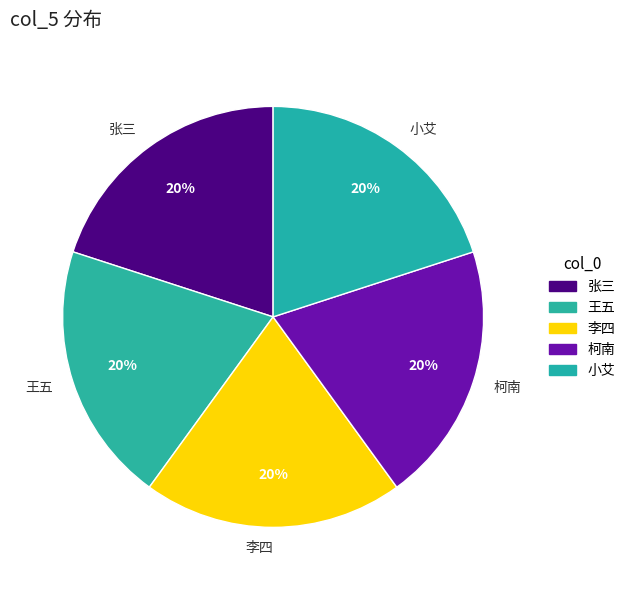

Does 李四 account for over 50% of the chart?

No